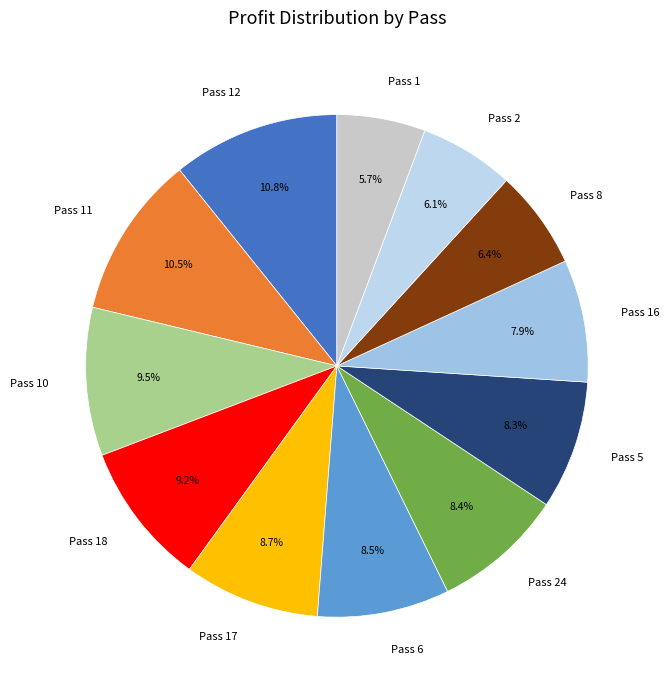

How much of the chart is everything except Pass 10?

90.5%